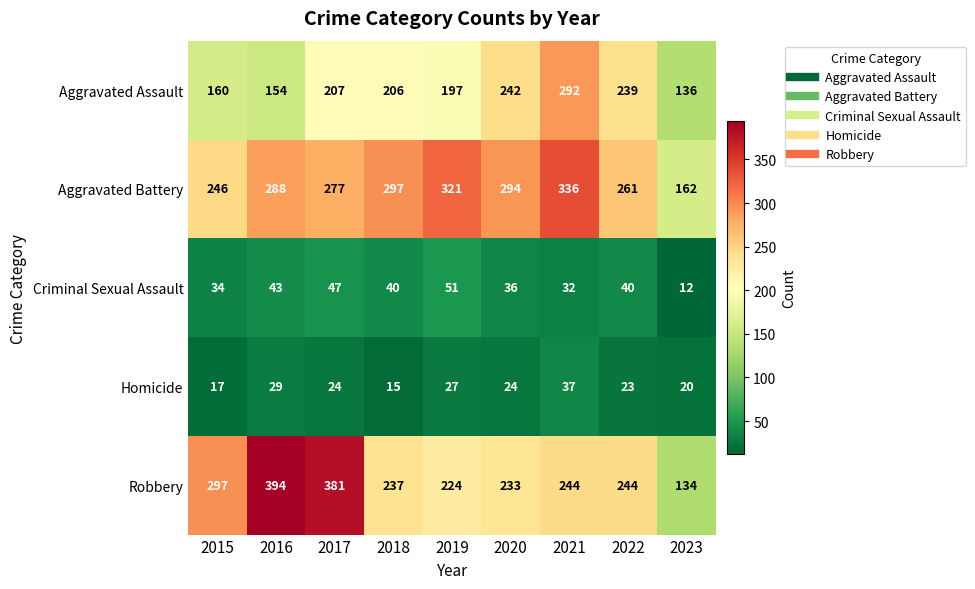

What is the difference between the highest and lowest values at 2023?

150